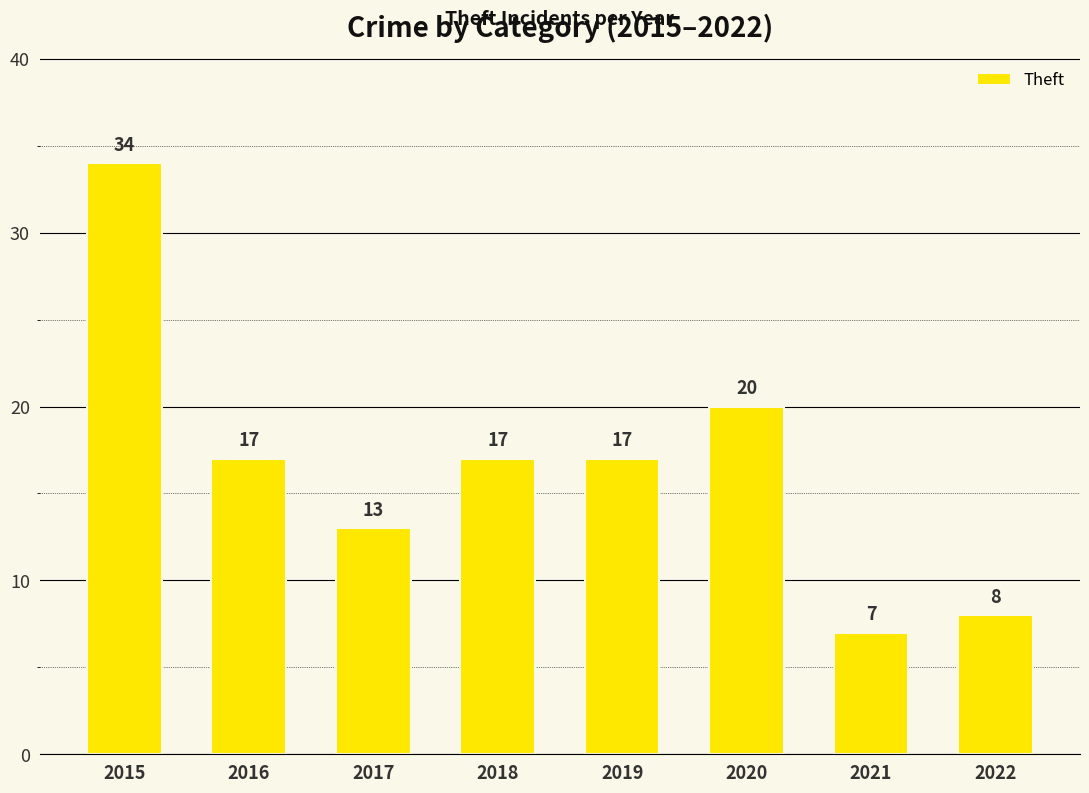

How many data points are less than 17?

3